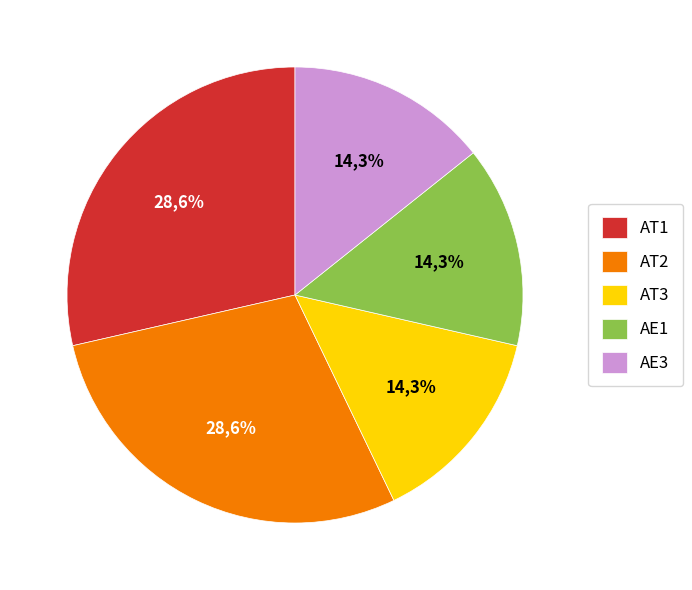

To the nearest percent, what is the difference between the AT1 and AE3 slice percentages?

14%